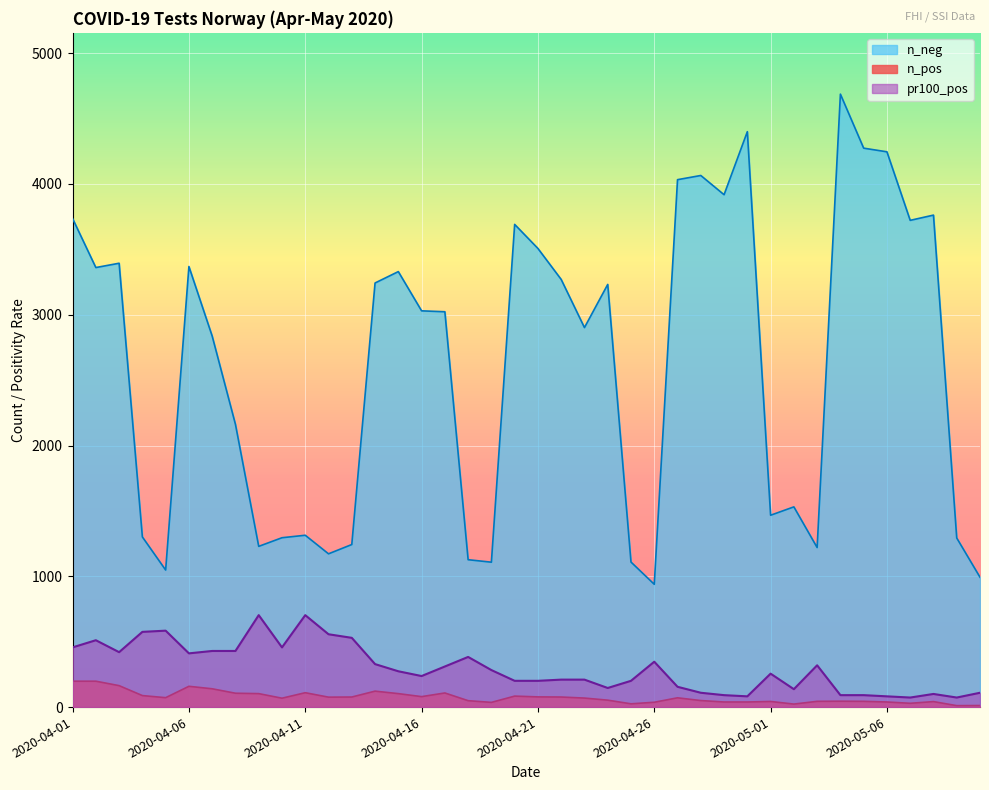

What is the sum of all n_neg values?

104583.0